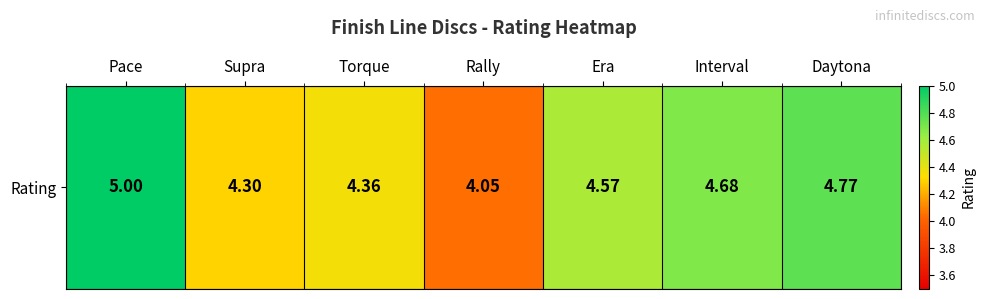

Which has a higher value, Supra or Pace?

Pace